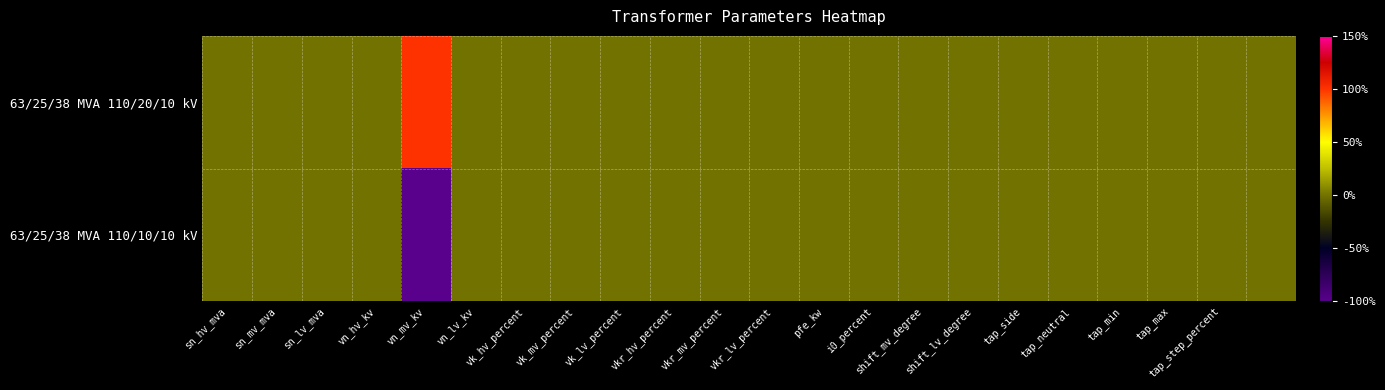

How many distinct data groups are displayed?

2